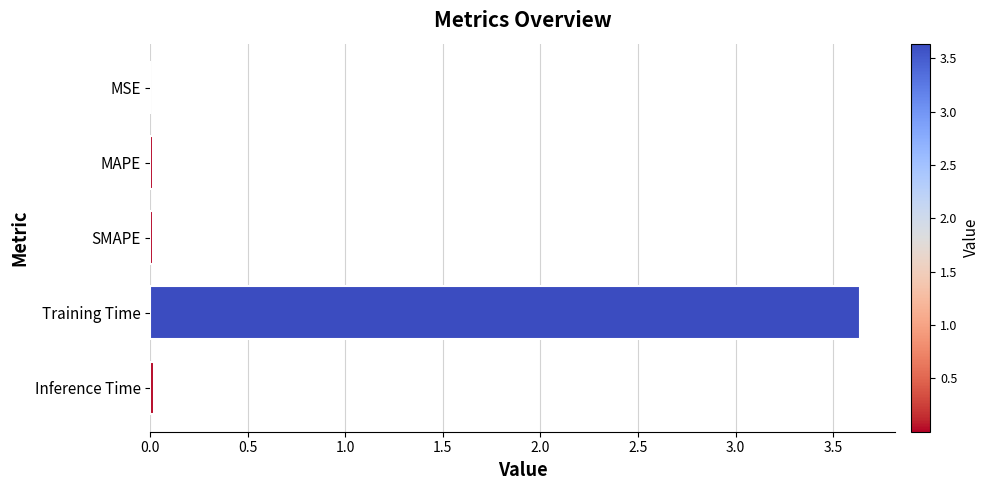

What is the approximate value at Training Time?

3.6